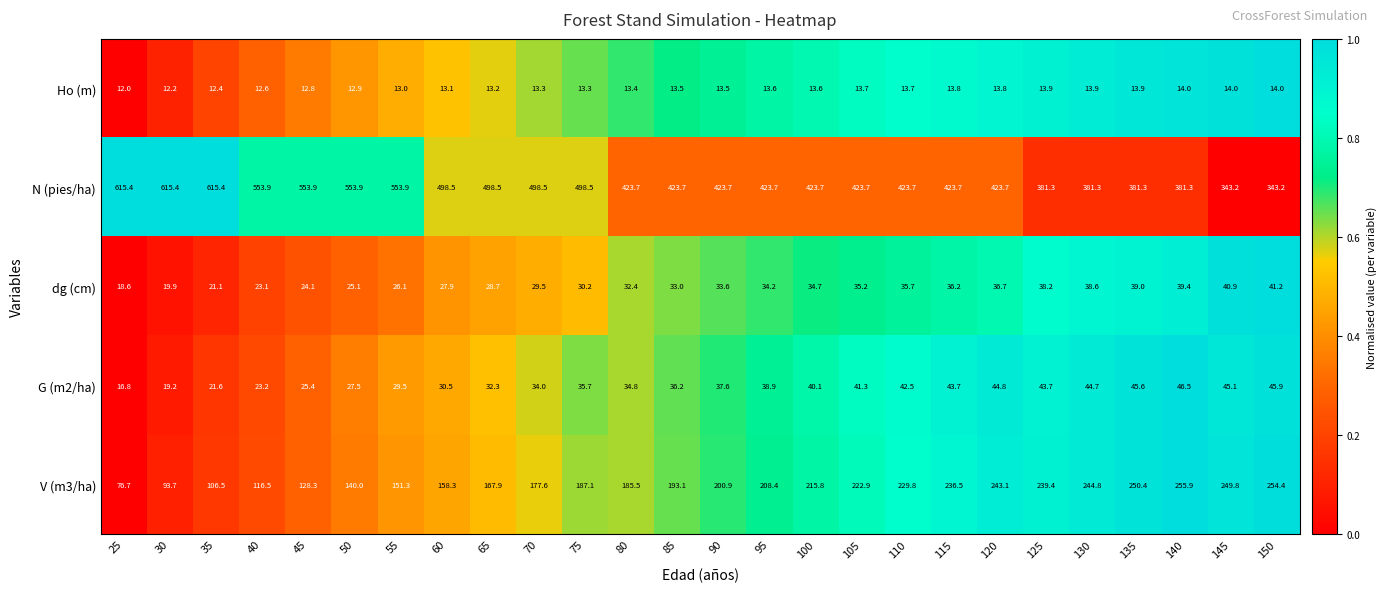

What is the spread (max minus min) of values at 50?

541.0